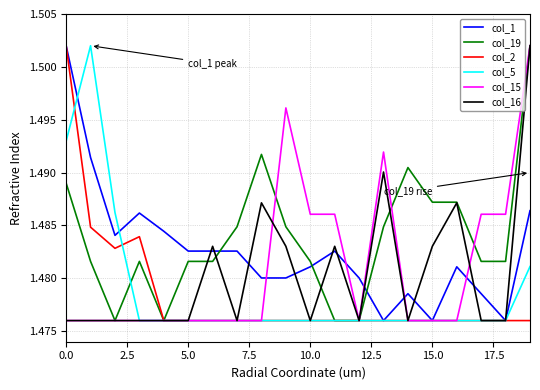

Which series has the largest total across all categories?

col_19